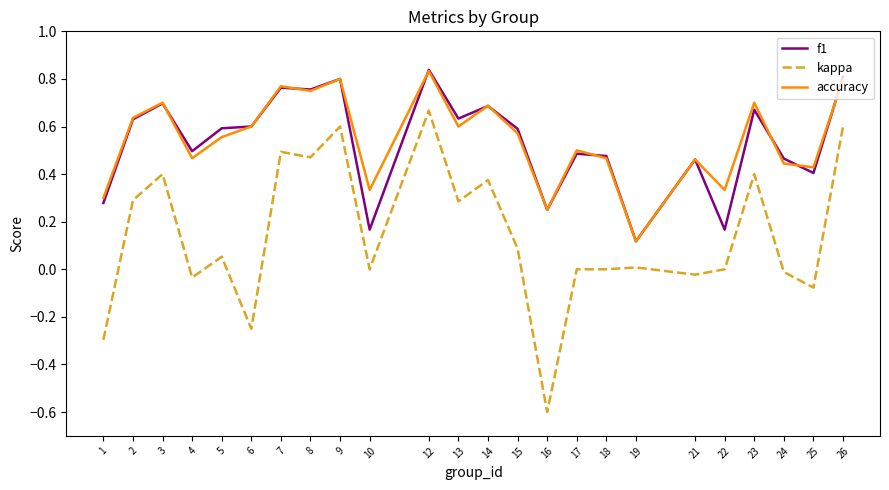

Which series has the widest spread of values?

kappa